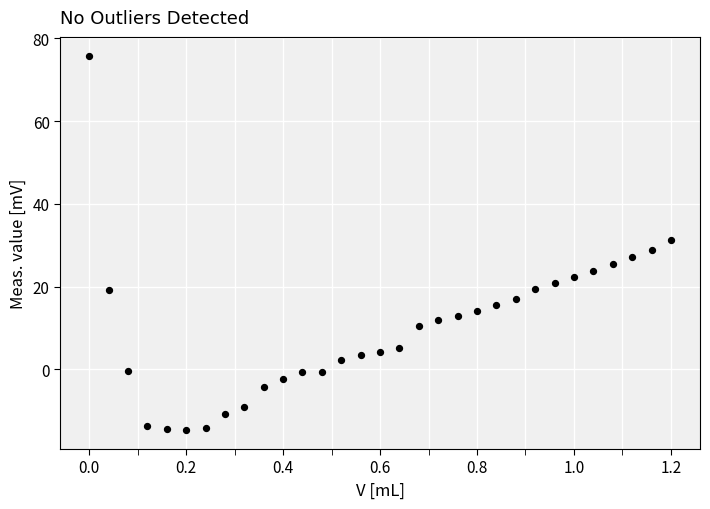

What is the range of X values (max minus min)?

1.2